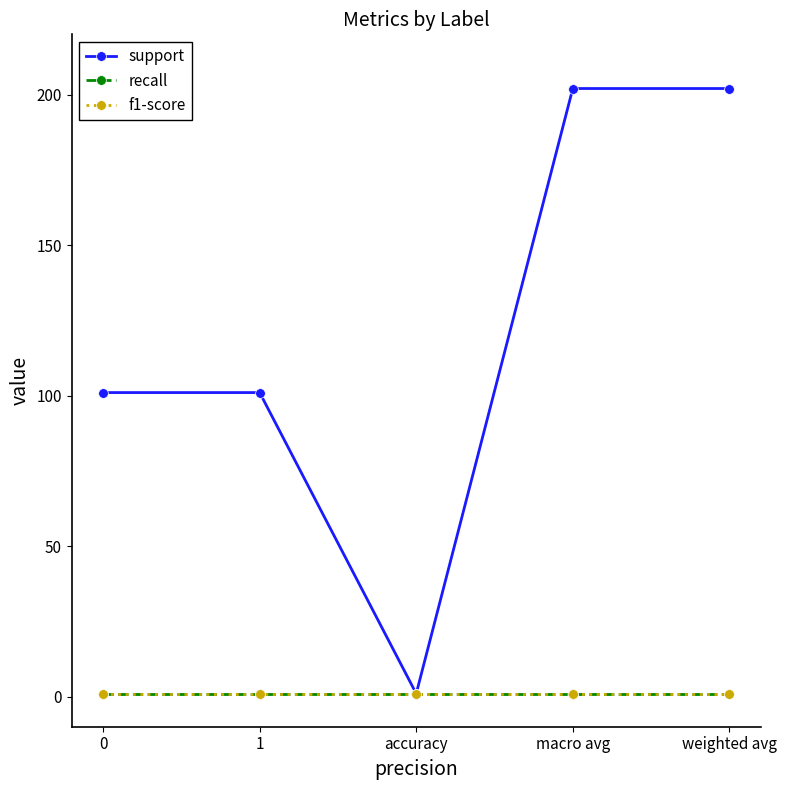

Is this an area chart (filled region under the line)?

No